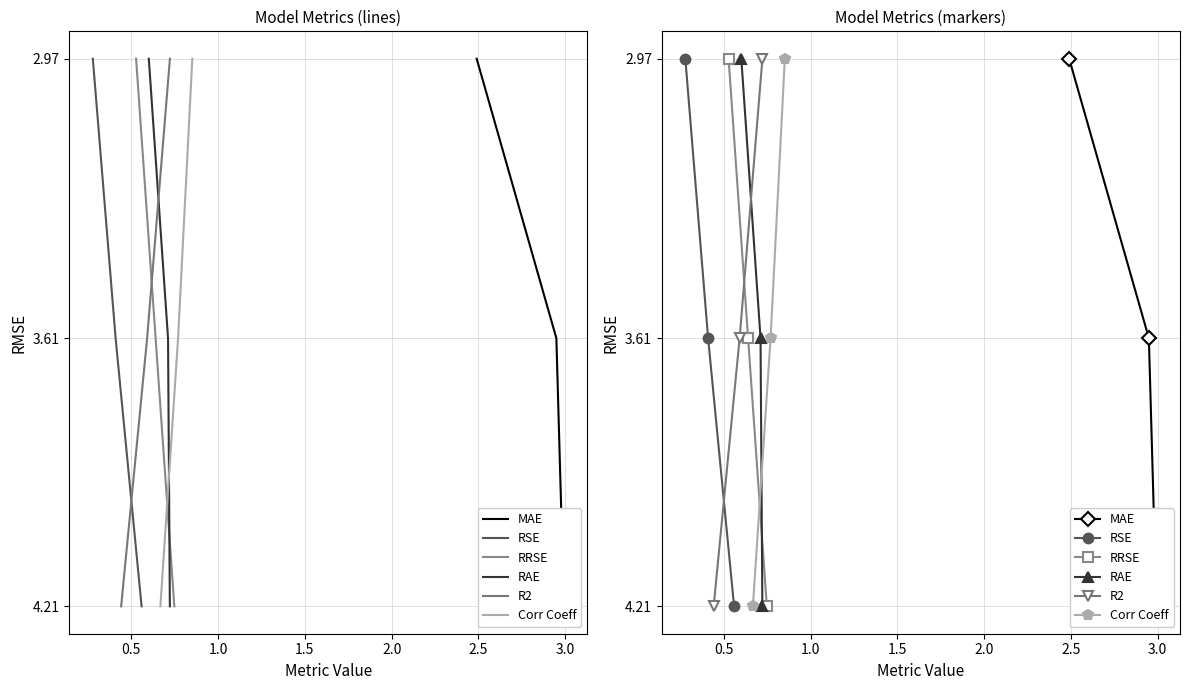

The MAE series shows 1.7 at 0.0. True or false?

False